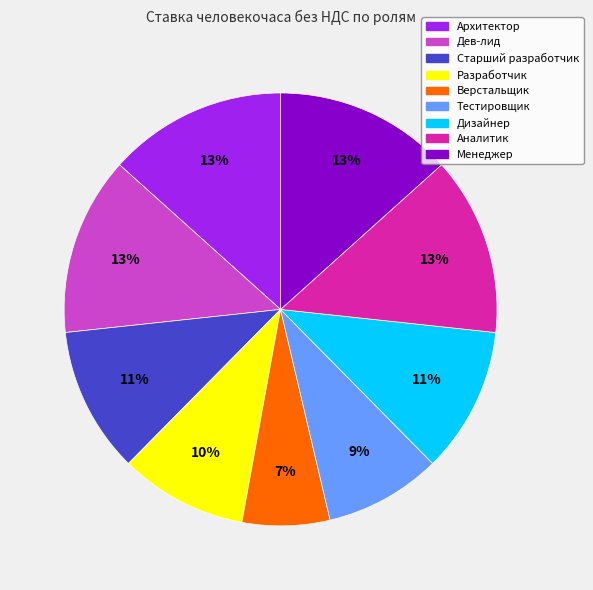

How many slices are in this pie chart?

9